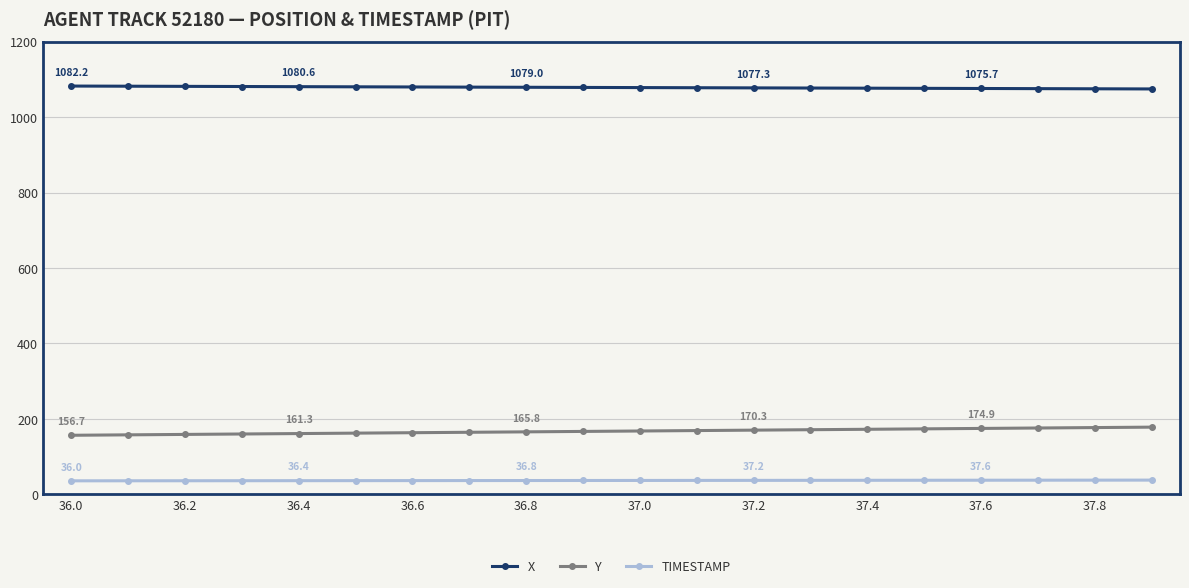

Which series has the largest total across all categories?

X